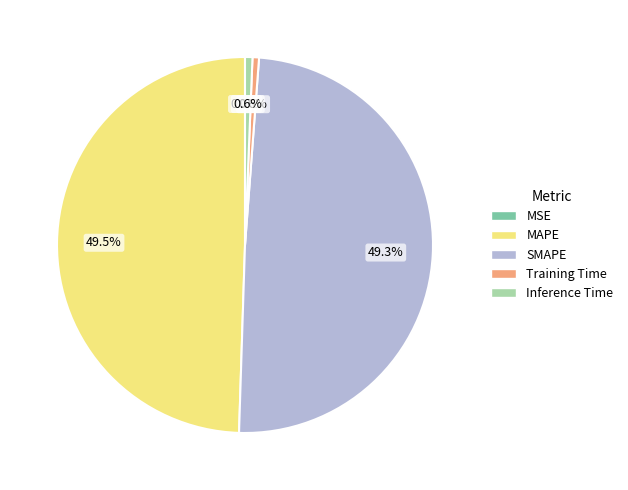

Combined, what portion of the pie is Training Time and MAPE?

50.1%